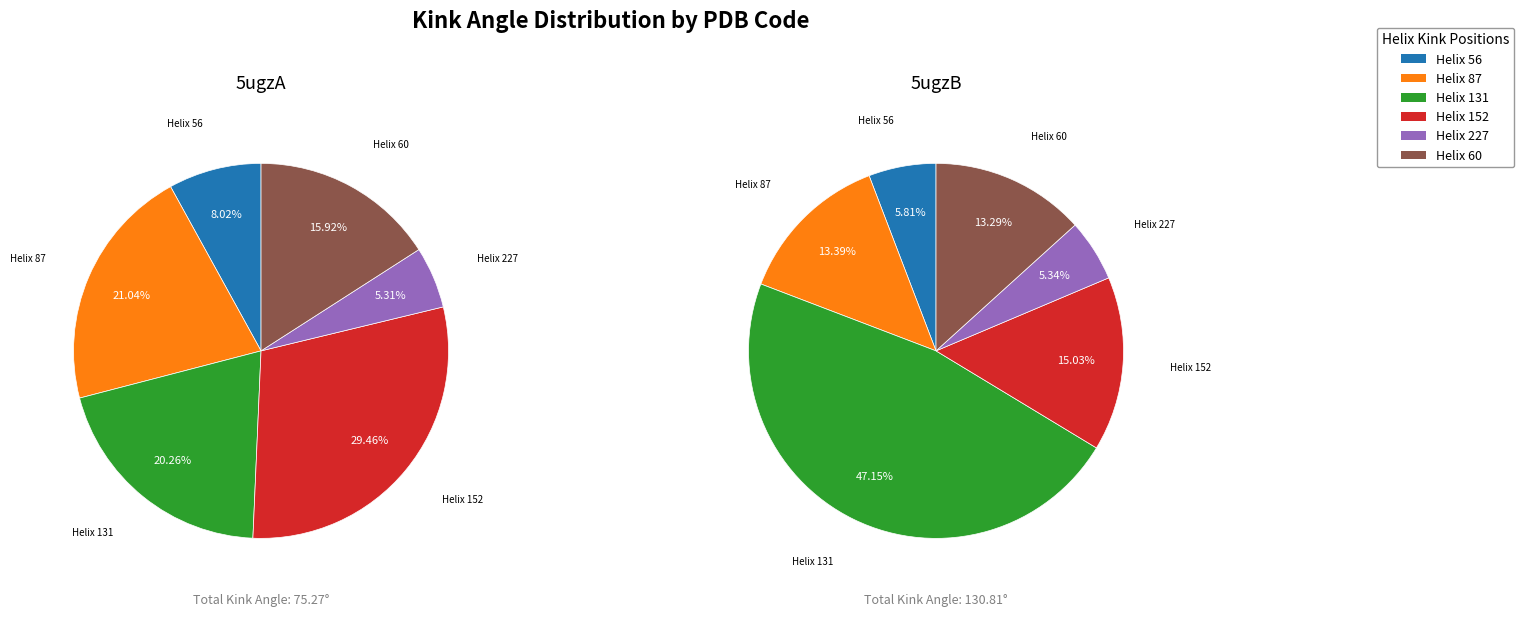

Count the number of slices in the pie.

6